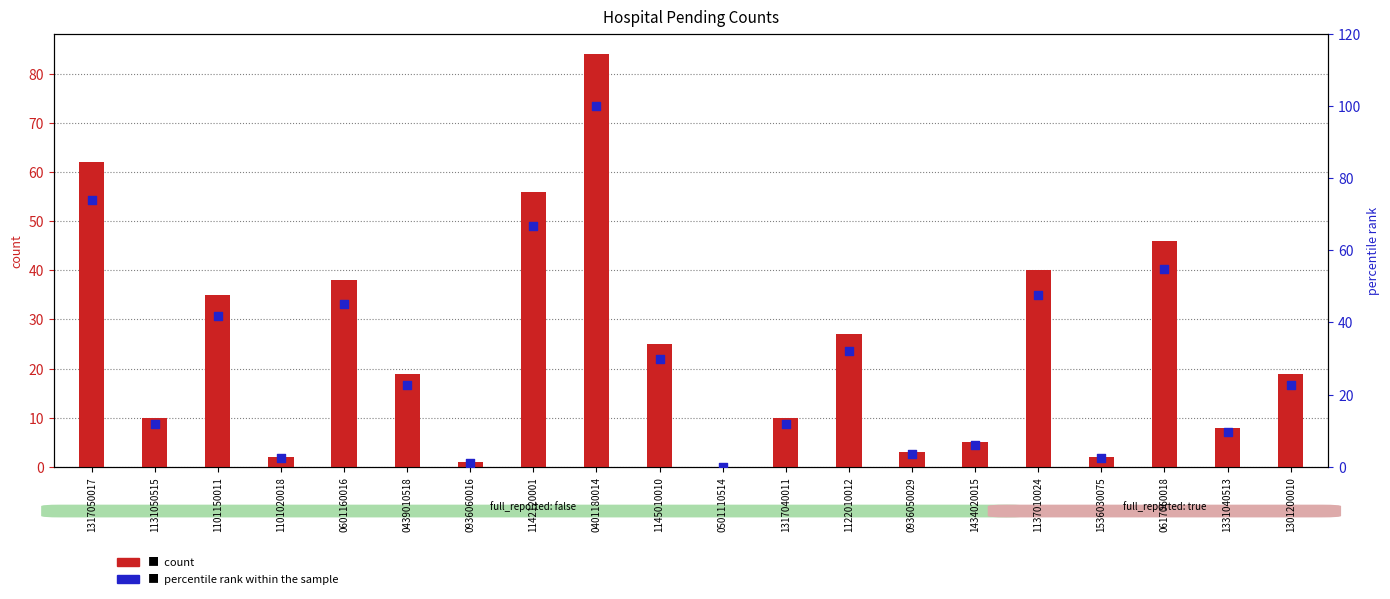

At how many categories does at least one series exceed 7?

14